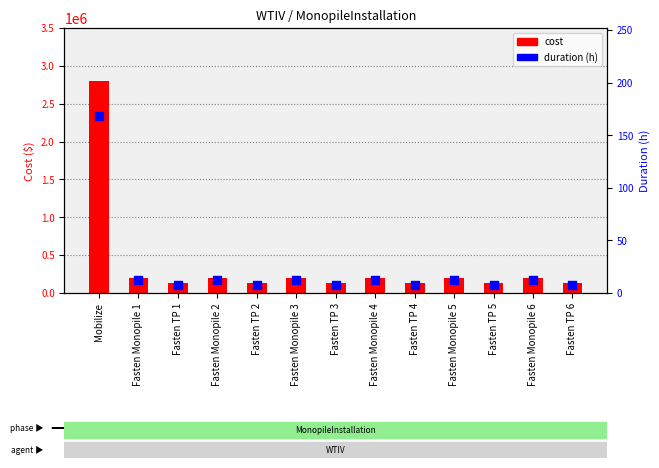

Is the value of duration at Fasten TP 3 greater than the value of cost at Mobilize?

No